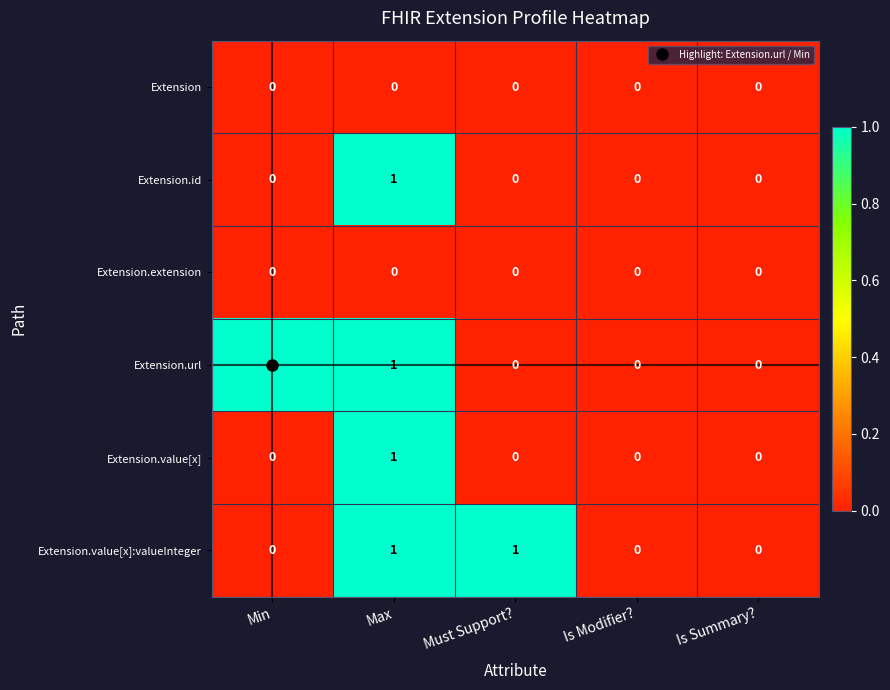

The value of Extension.extension at Is Modifier? is 0. True or false?

True